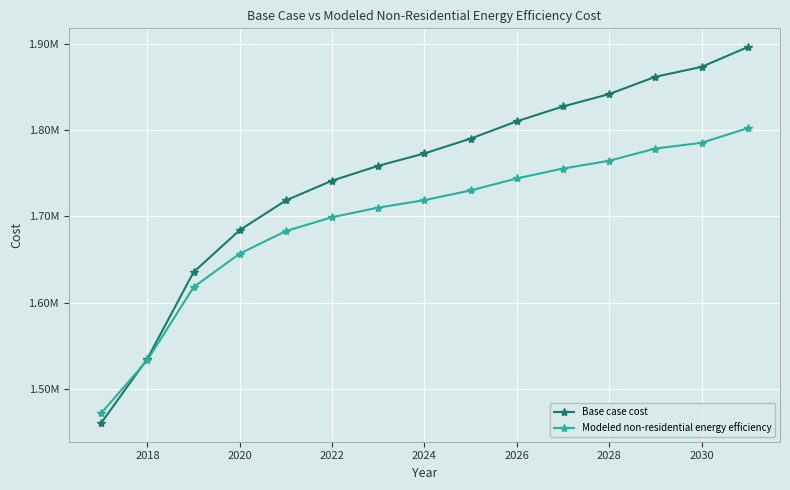

At how many categories does at least one series exceed 1691217?

11